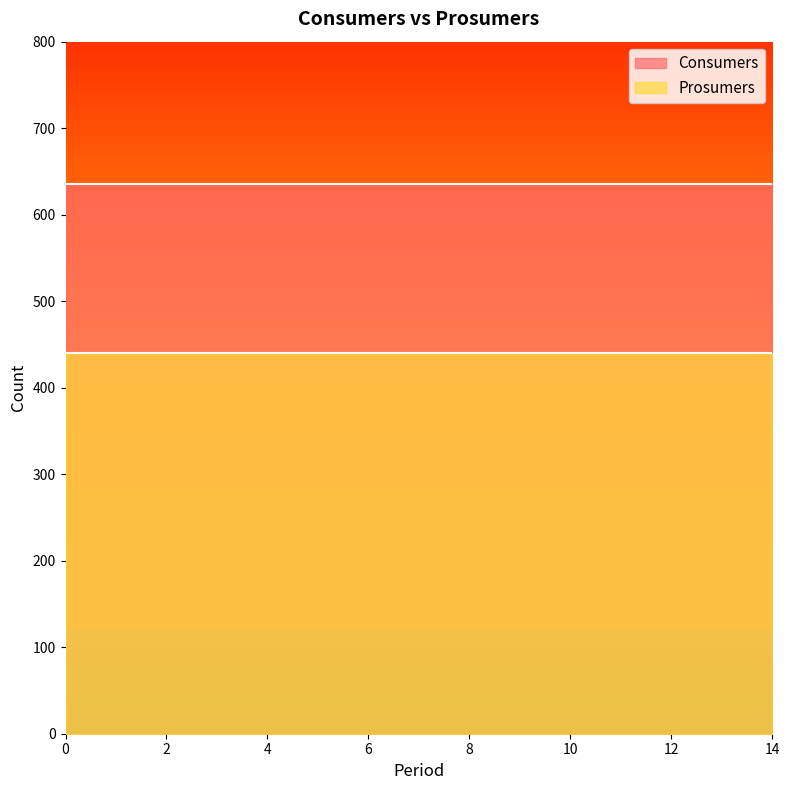

What is the highest value of the Prosumers series?

440